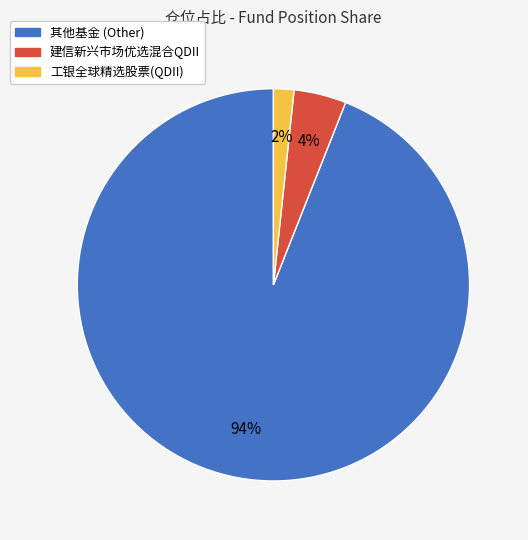

To the nearest percent, what is the difference between the largest and smallest slice percentages?

92%